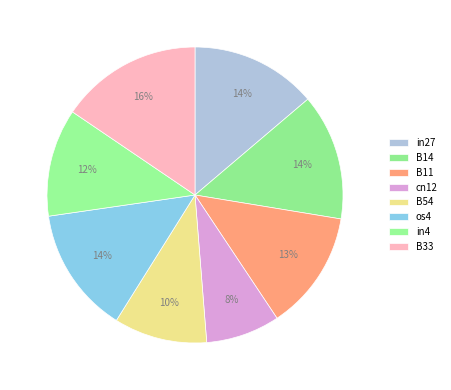

Does B14 account for over 50% of the chart?

No